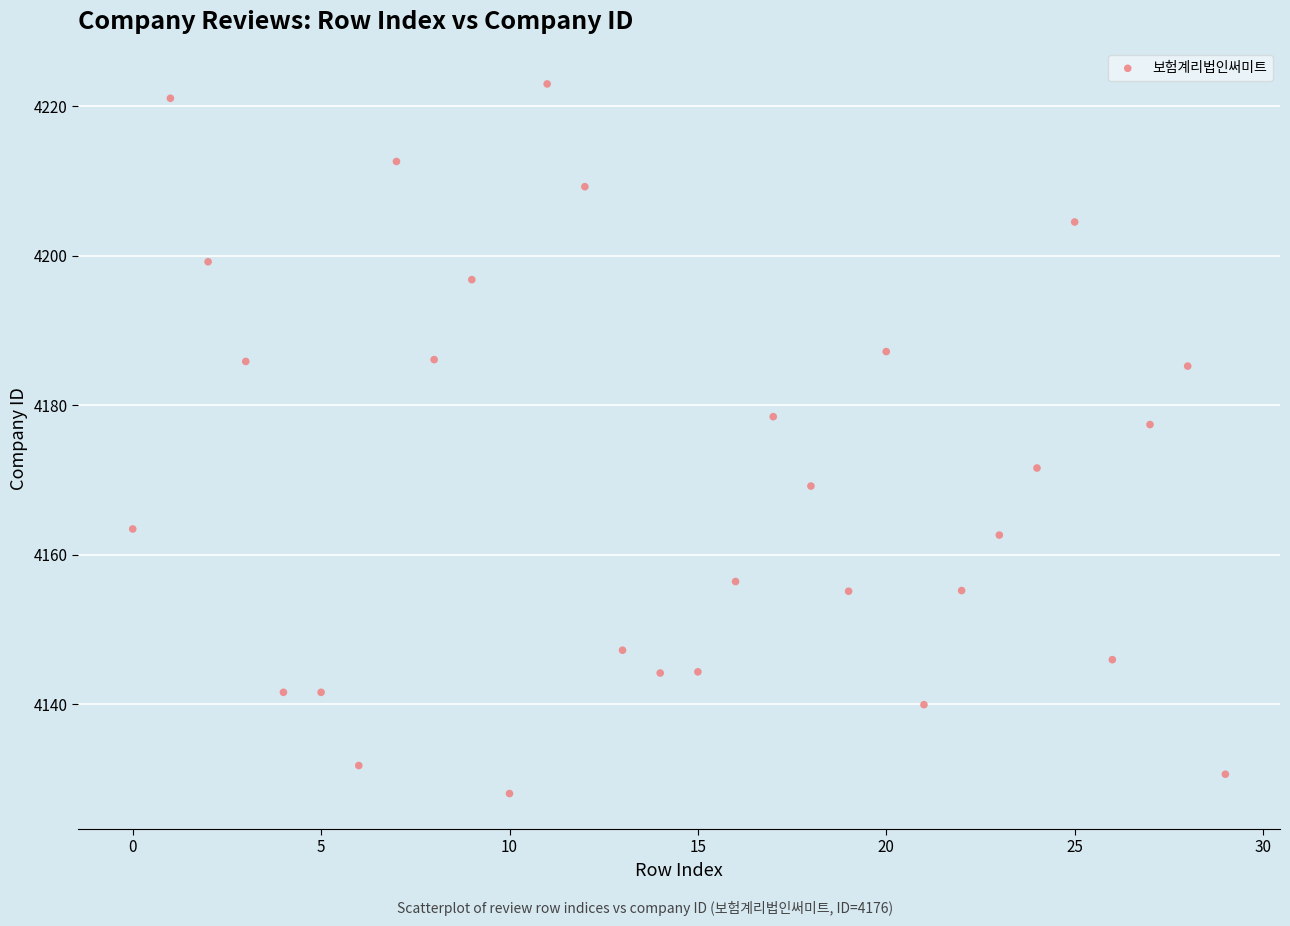

What is the range of Y values (max minus min)?

94.9